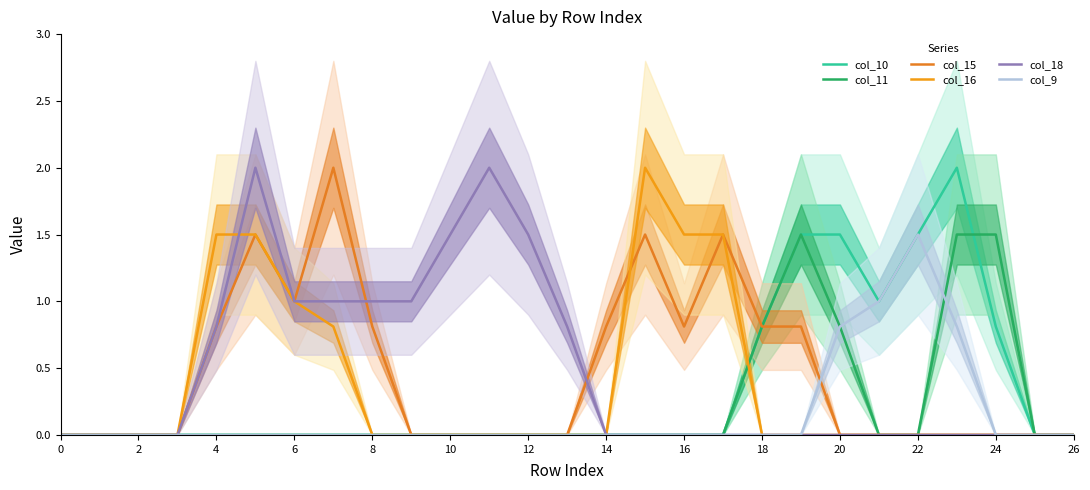

What is the sum of the col_15 values at 21 and 14?

0.8